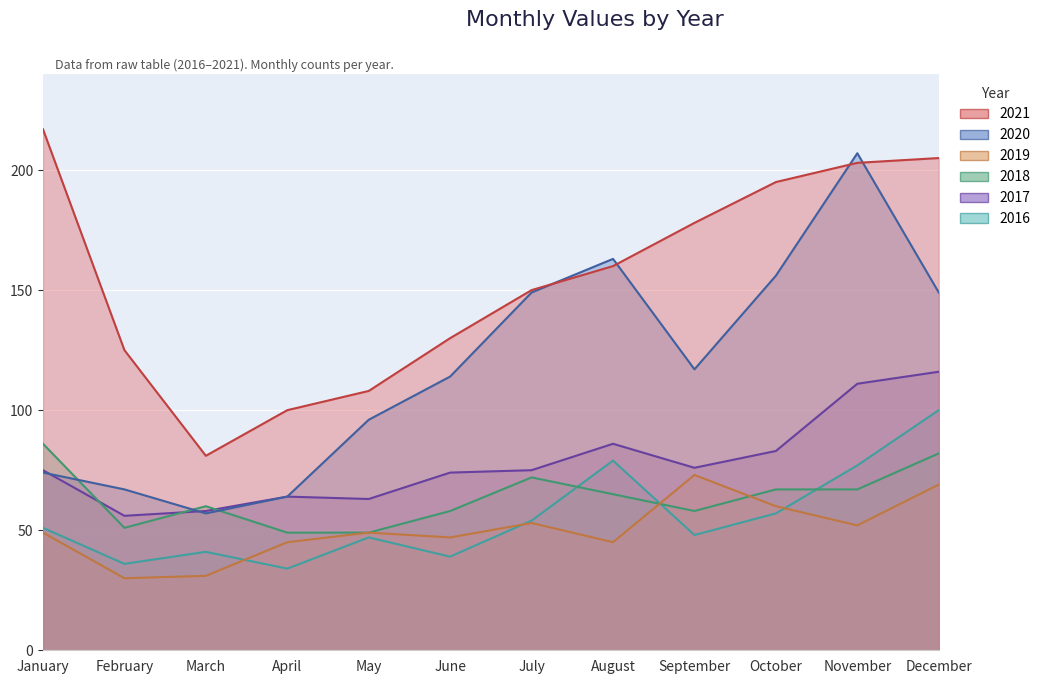

Where is the first local minimum for 2021?

March